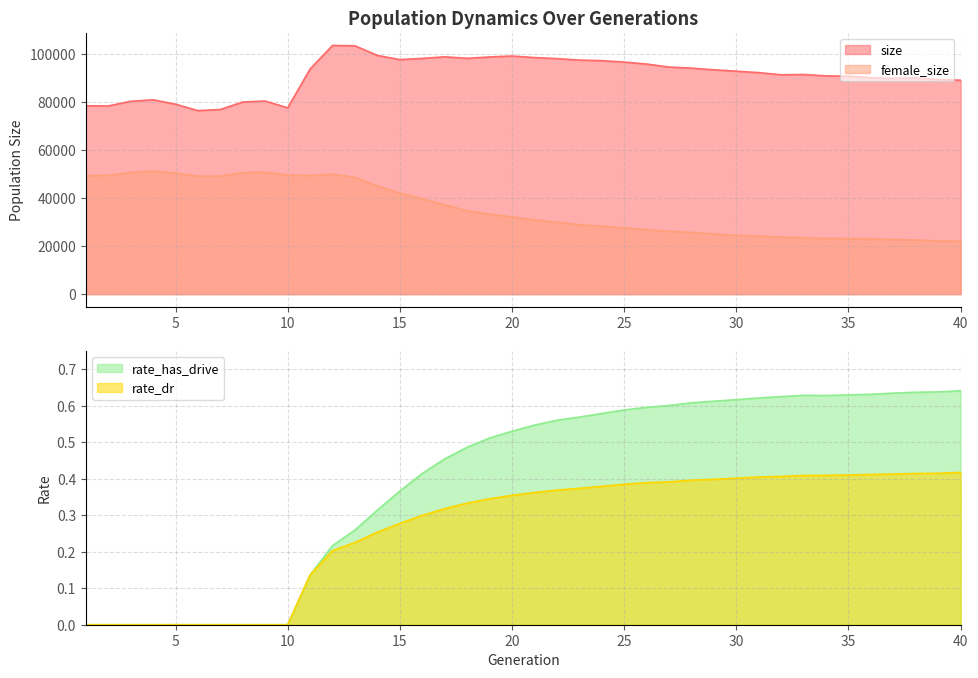

At how many categories does at least one series exceed 80748?

31